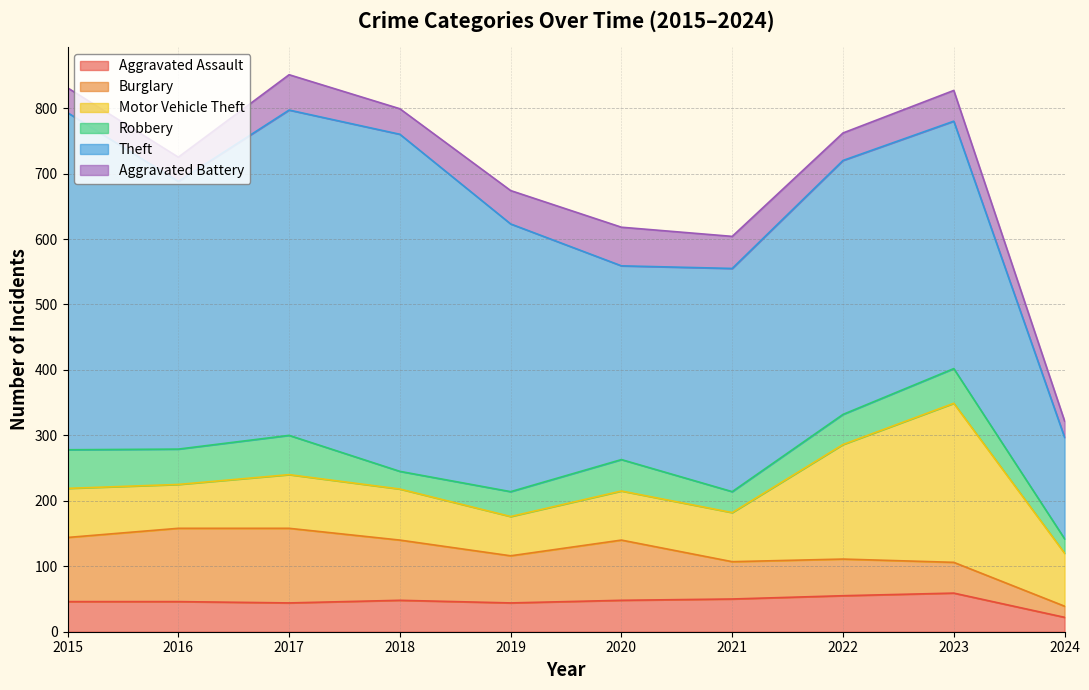

How many data points in Motor Vehicle Theft are less than 78?

5